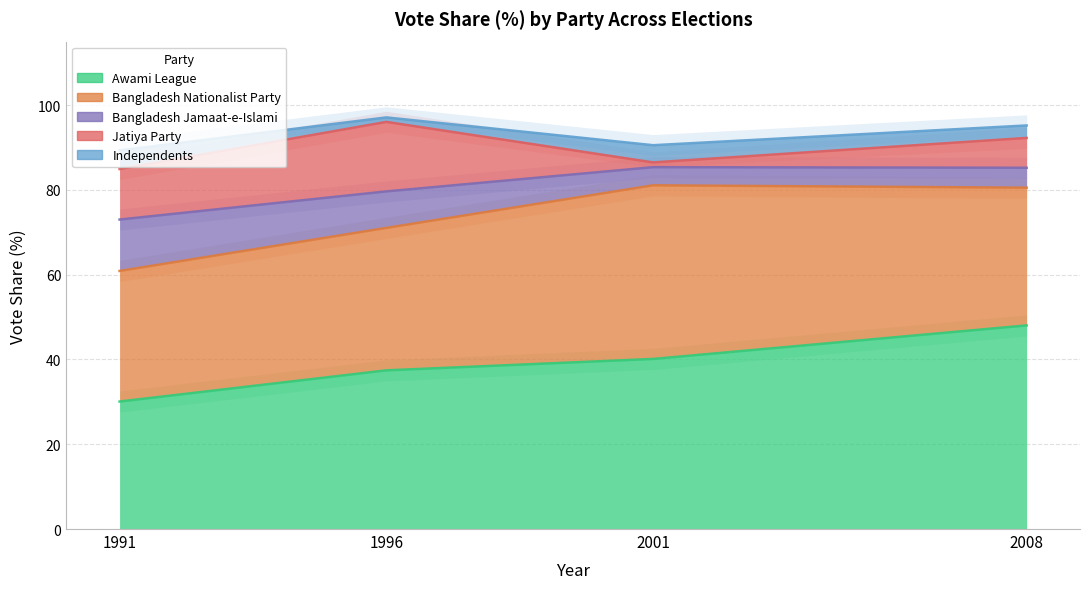

How many interior local peaks does the Independents series have?

1